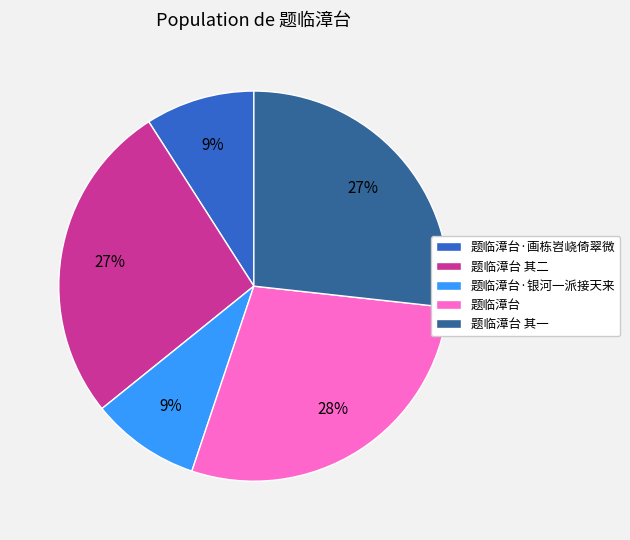

The 题临漳台 其一 slice represents 13% of the pie. True or false?

False